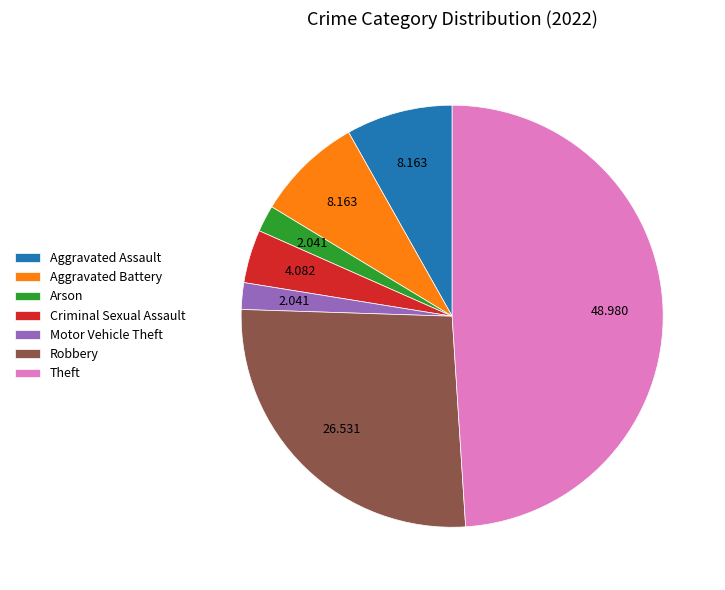

Which slice is the largest?

Theft